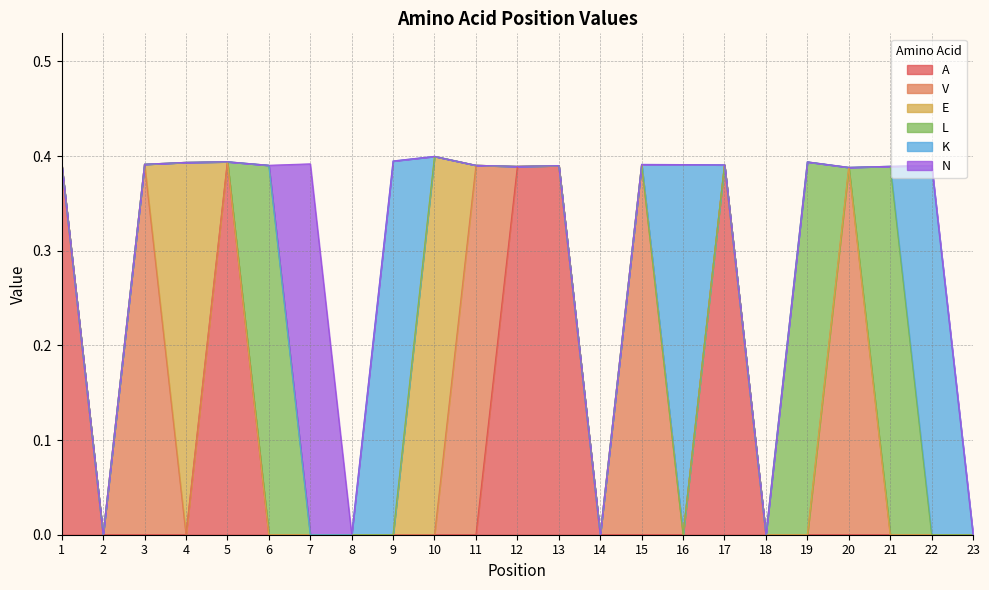

Which series has the largest range (max minus min)?

E